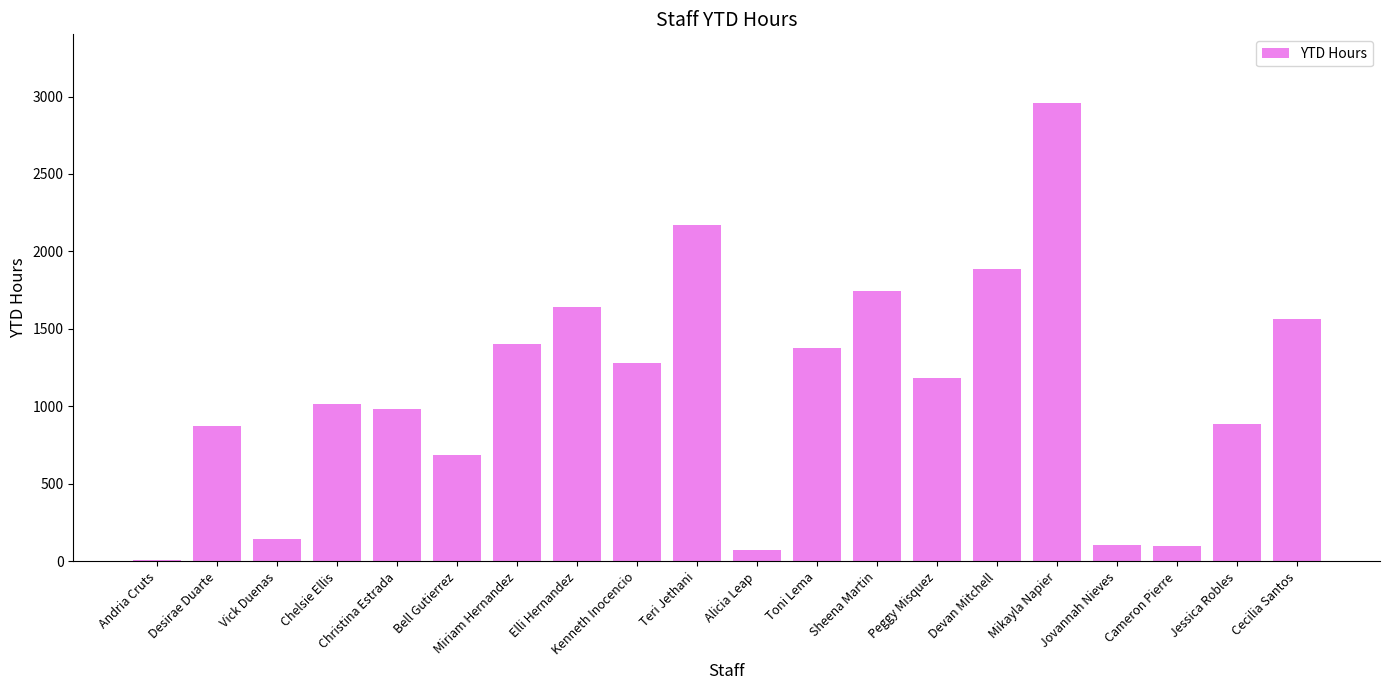

What value does the data have at Kenneth Inocencio?

1282.7